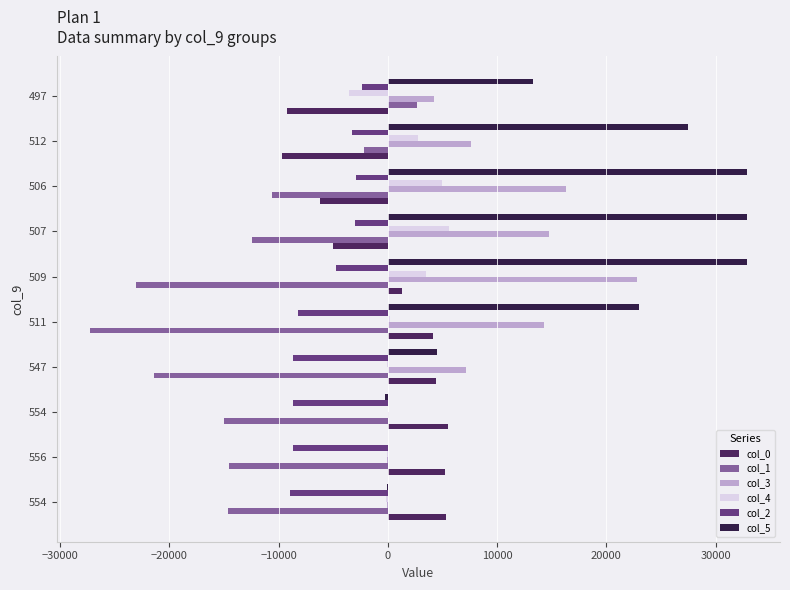

Reading left to right, what are all the values shown in this chart?

col_0: 5337	5229	5529	4441	4089	1293	-5027	-6251	-9663	-9231
col_1: -14596	-14540	-15008	-21432	-27292	-23032	-12420	-10644	-2168	2628
col_3: -109	-106	96	7142	14268	22814	14746	16334	7573	4250
col_4: -184	-93	32	-73	170	3480	5559	4979	2753	-3528
col_2: -8920	-8716	-8644	-8664	-8248	-4768	-2968	-2924	-3268	-2408
col_5: -47	9	-233	4509	22970	32887	32887	32887	27473	13245